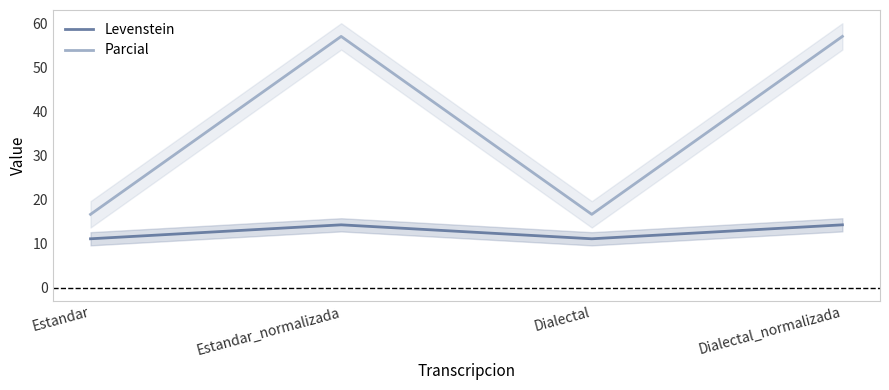

What are all the series names shown in the legend?

Levenstein, Parcial